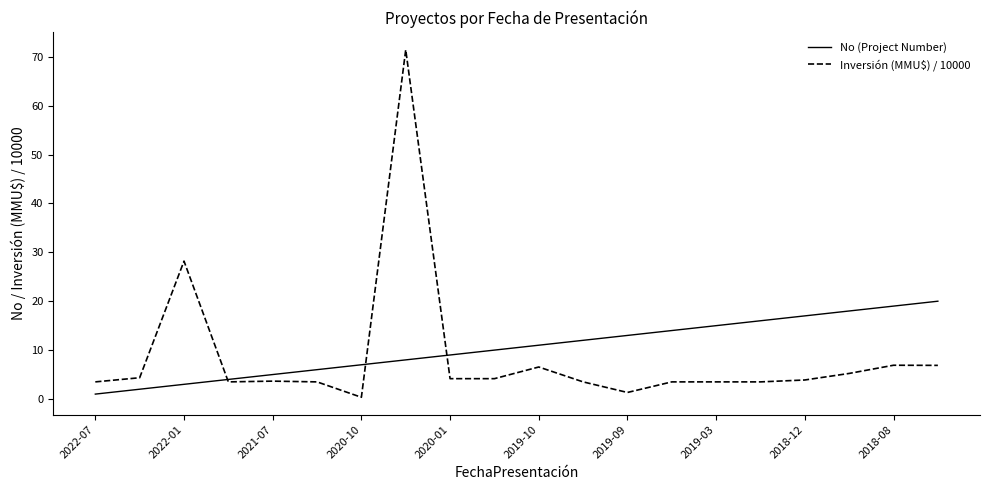

How many times do Inversión (MMU$) / 10000 and No (Project Number) cross each other?

3